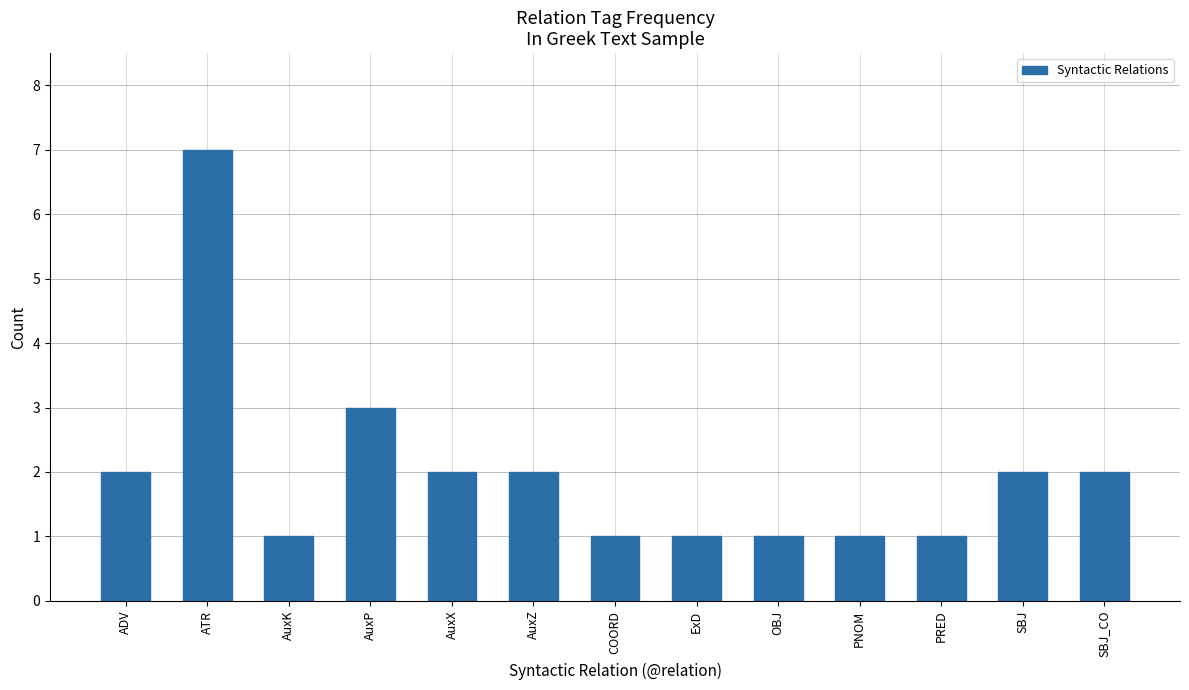

What is the difference between the maximum and minimum values?

6